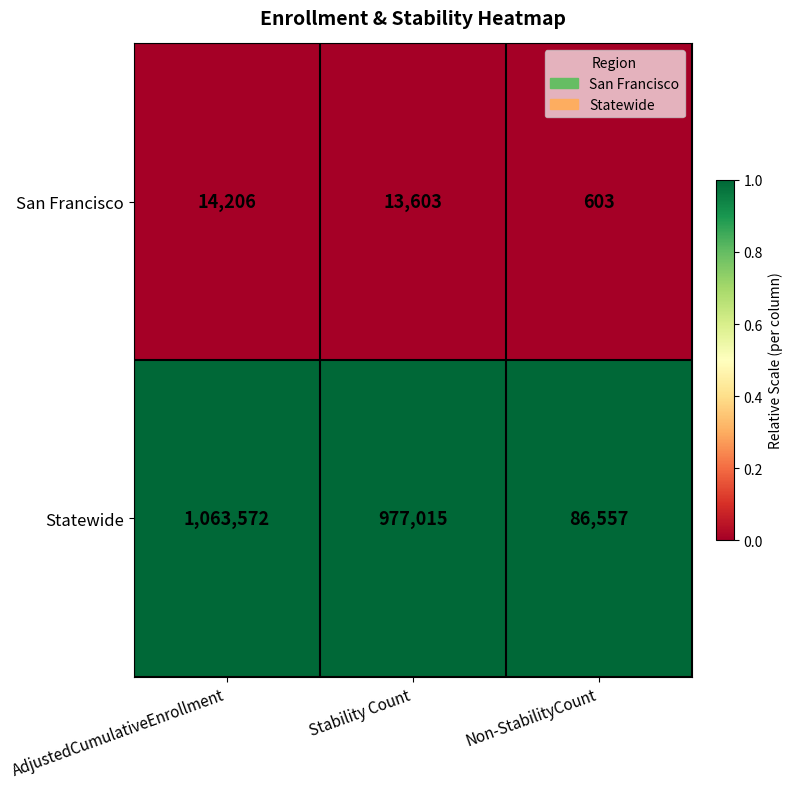

Rank the series by their average value, from highest to lowest.

Statewide, San Francisco